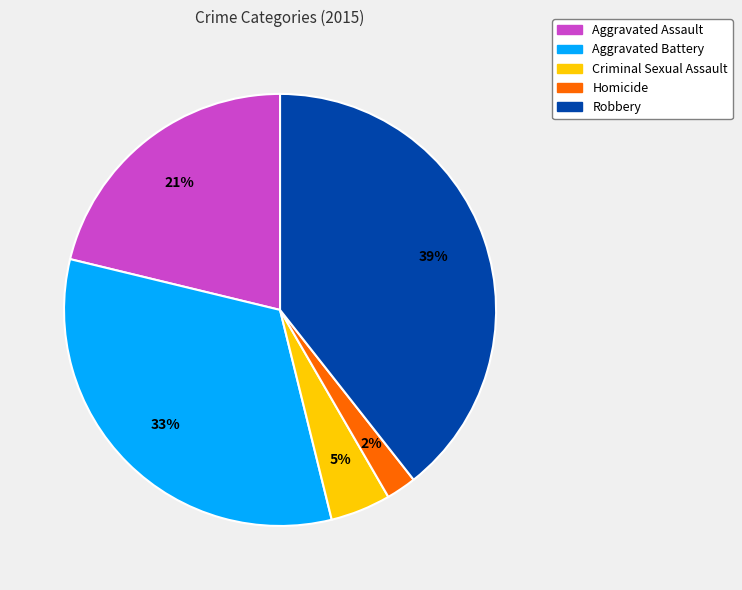

Combined, do Aggravated Battery and Aggravated Assault account for over 50%?

Yes